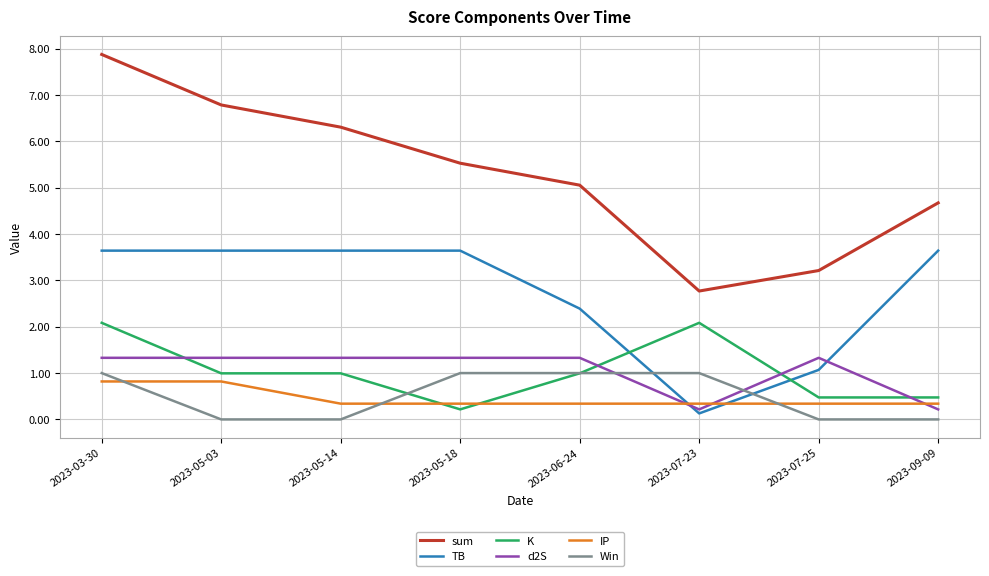

Reading left to right, list all the values displayed in this chart.

sum: 2023-03-30=7.9	2023-05-03=6.8	2023-05-14=6.3	2023-05-18=5.5	2023-06-24=5.1	2023-07-23=2.8	2023-07-25=3.2	2023-09-09=4.7
TB: 2023-03-30=3.6	2023-05-03=3.6	2023-05-14=3.6	2023-05-18=3.6	2023-06-24=2.4	2023-07-23=0.1	2023-07-25=1.1	2023-09-09=3.6
K: 2023-03-30=2.1	2023-05-03=1.0	2023-05-14=1.0	2023-05-18=0.2	2023-06-24=1.0	2023-07-23=2.1	2023-07-25=0.5	2023-09-09=0.5
d2S: 2023-03-30=1.3	2023-05-03=1.3	2023-05-14=1.3	2023-05-18=1.3	2023-06-24=1.3	2023-07-23=0.2	2023-07-25=1.3	2023-09-09=0.2
IP: 2023-03-30=0.8	2023-05-03=0.8	2023-05-14=0.3	2023-05-18=0.3	2023-06-24=0.3	2023-07-23=0.3	2023-07-25=0.3	2023-09-09=0.3
Win: 2023-03-30=1.0	2023-05-03=0.0	2023-05-14=0.0	2023-05-18=1.0	2023-06-24=1.0	2023-07-23=1.0	2023-07-25=0.0	2023-09-09=0.0